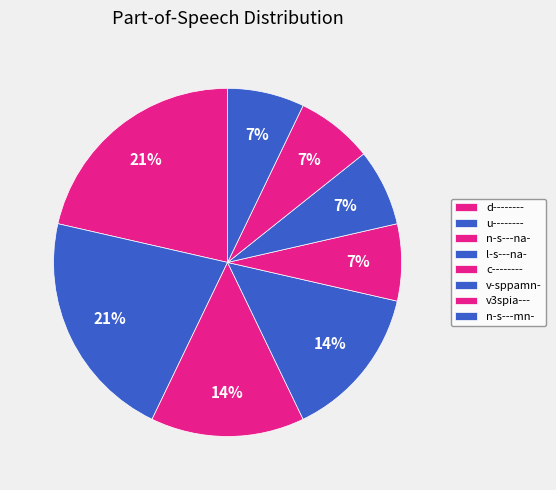

To the nearest percent, what is the average slice percentage?

12%